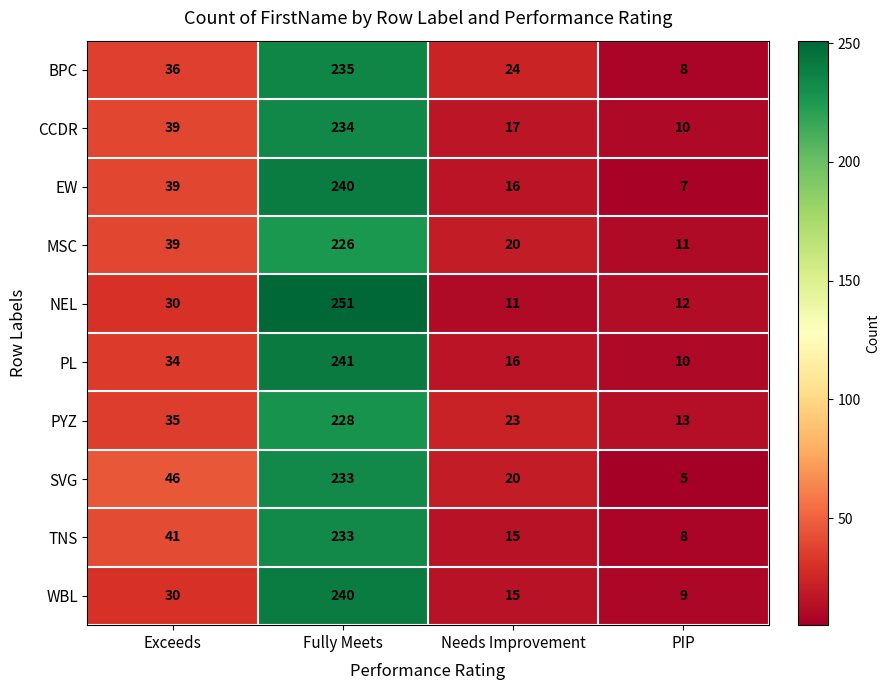

The value of NEL at Exceeds is 30. True or false?

True